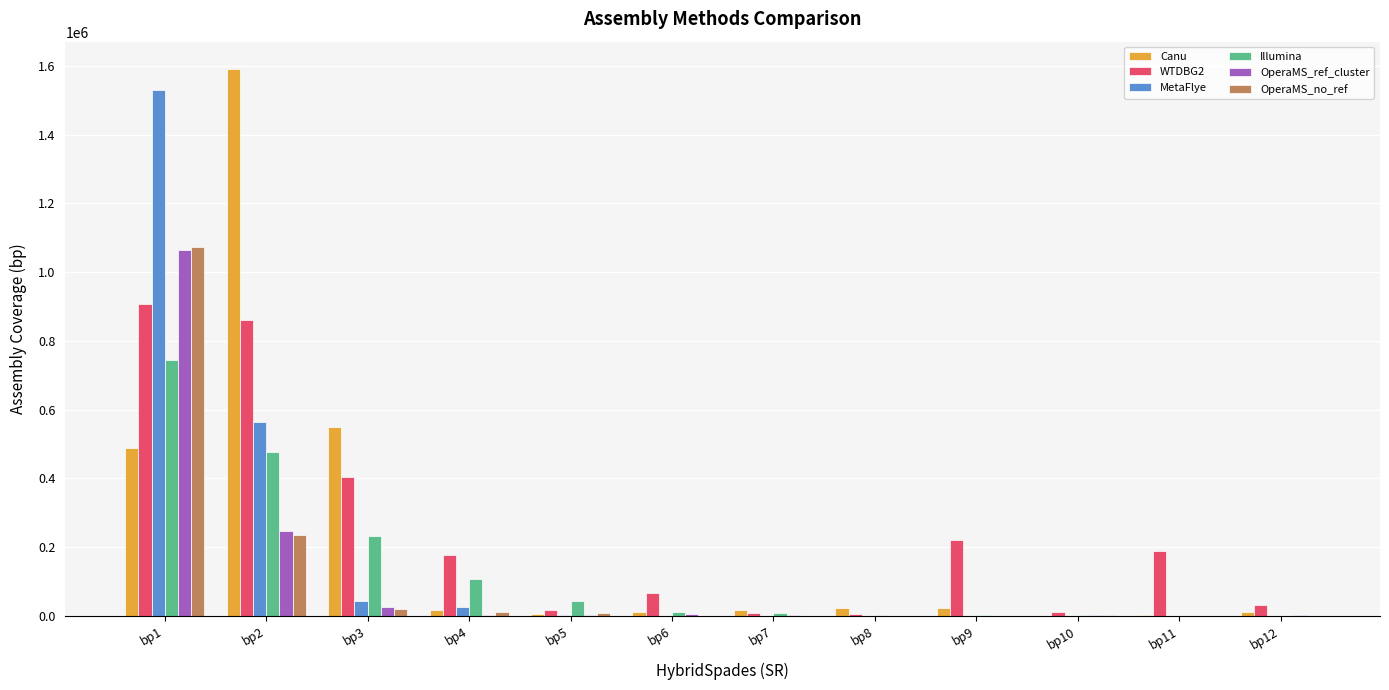

Which series has the largest range (max minus min)?

Canu